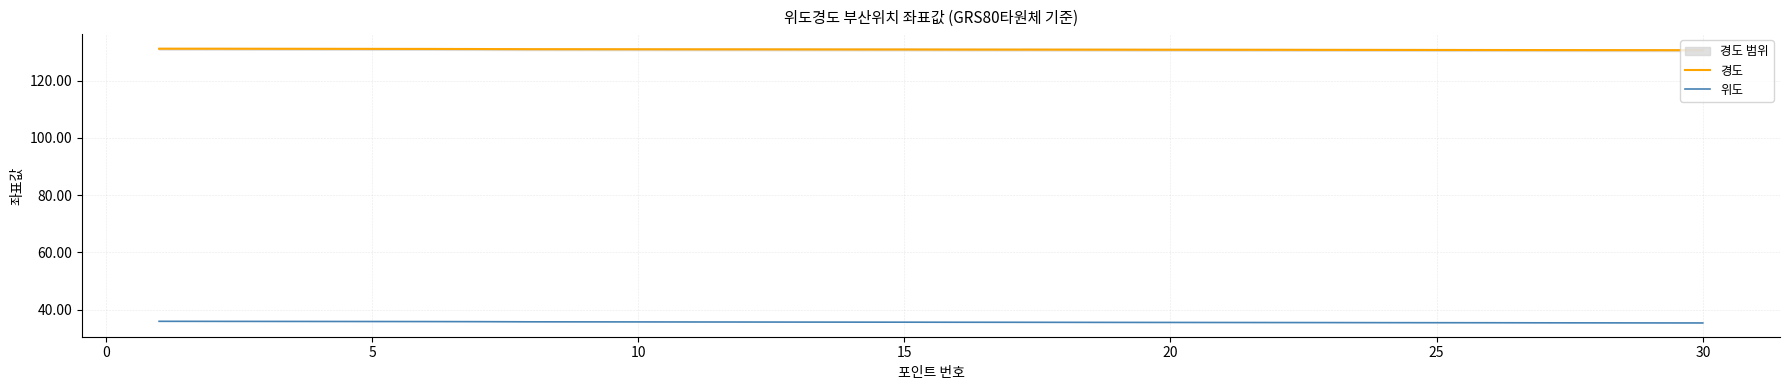

Reading left to right, what are all the values shown in this chart?

경도: 131.2	131.2	131.1	131.1	131.1	131.1	131.0	131.0	131.0	131.0	130.9	130.9	130.9	130.9	130.9	130.9	130.8	130.8	130.8	130.8	130.8	130.8	130.8	130.7	130.7	130.7	130.7	130.7	130.7	130.6
위도: 35.9	35.9	35.9	35.9	35.9	35.8	35.8	35.8	35.7	35.7	35.7	35.7	35.7	35.6	35.6	35.6	35.6	35.6	35.5	35.5	35.5	35.5	35.5	35.5	35.4	35.4	35.4	35.4	35.4	35.4